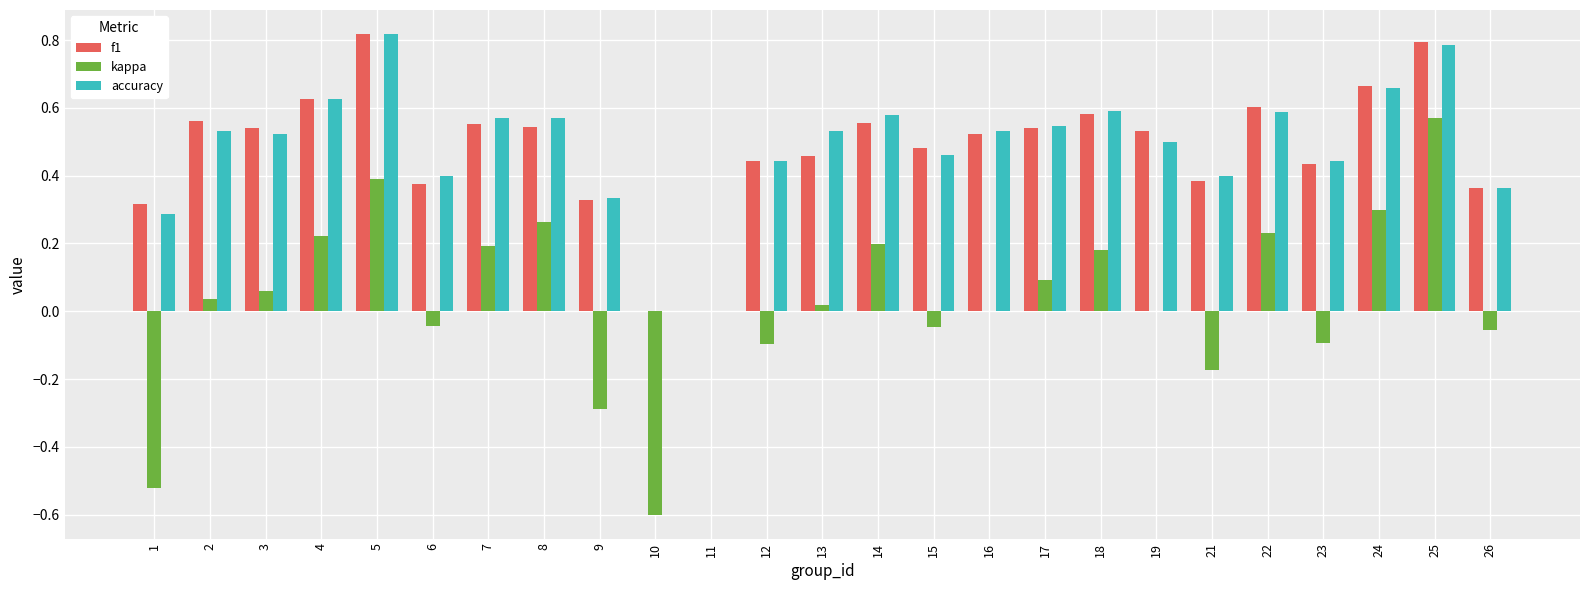

The value of f1 at 2 is 0.2. True or false?

False